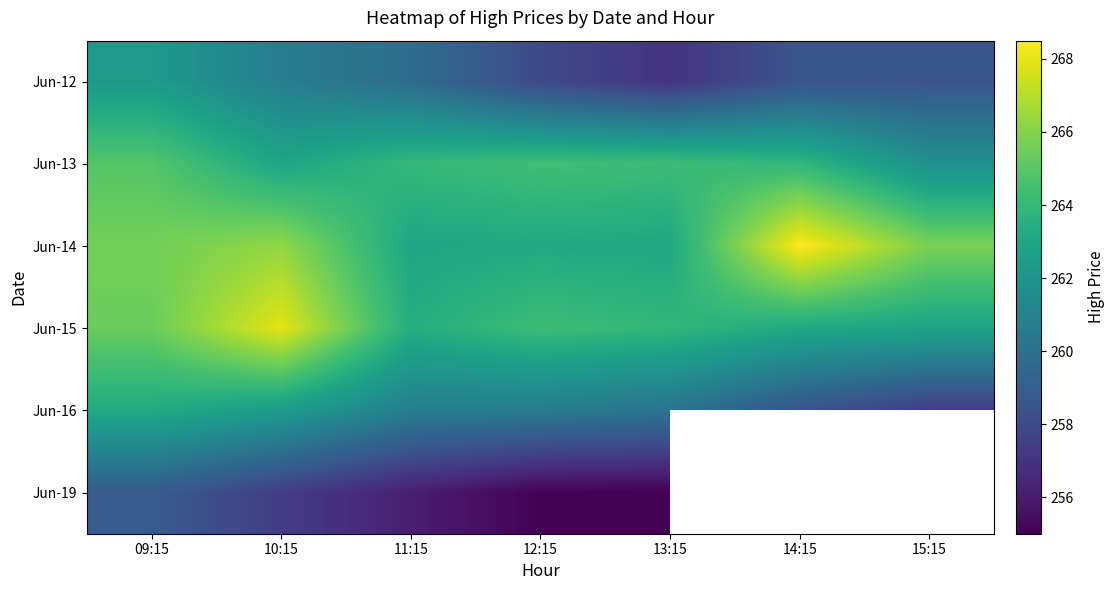

How many data points does each series have?

7